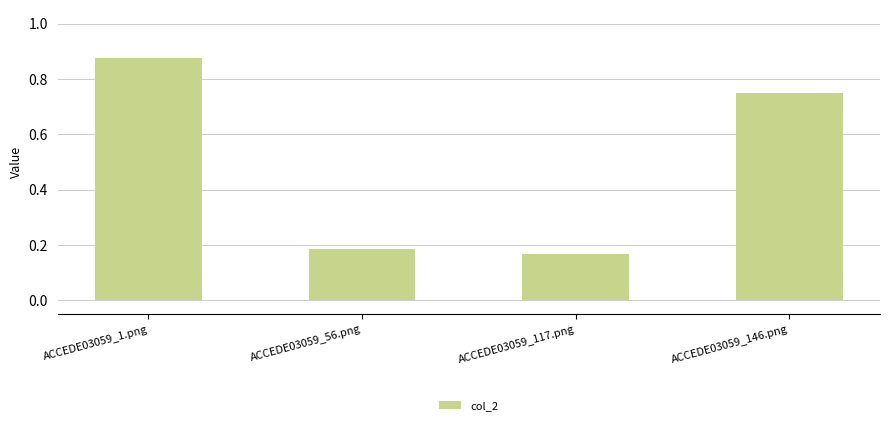

What is the label of the 3rd bar from the left?

ACCEDE03059_117.png